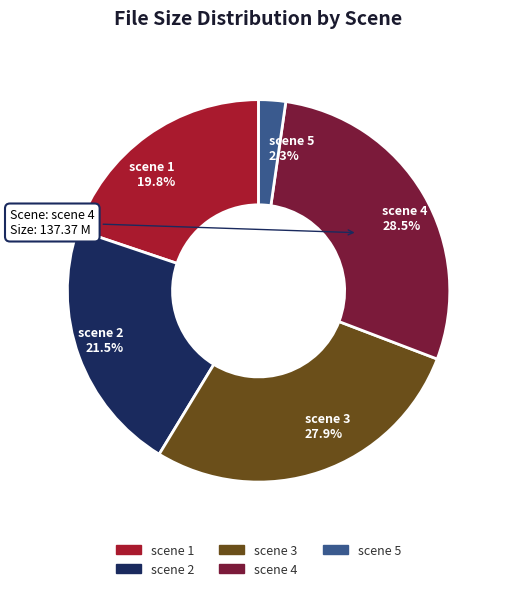

Count the number of slices in the pie.

5